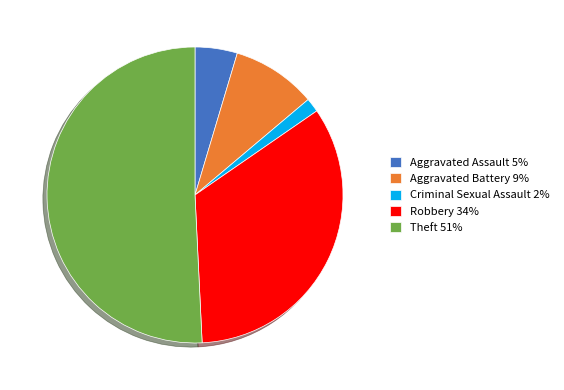

Between Aggravated Assault 5% and Robbery 34%, which is larger?

Robbery 34%